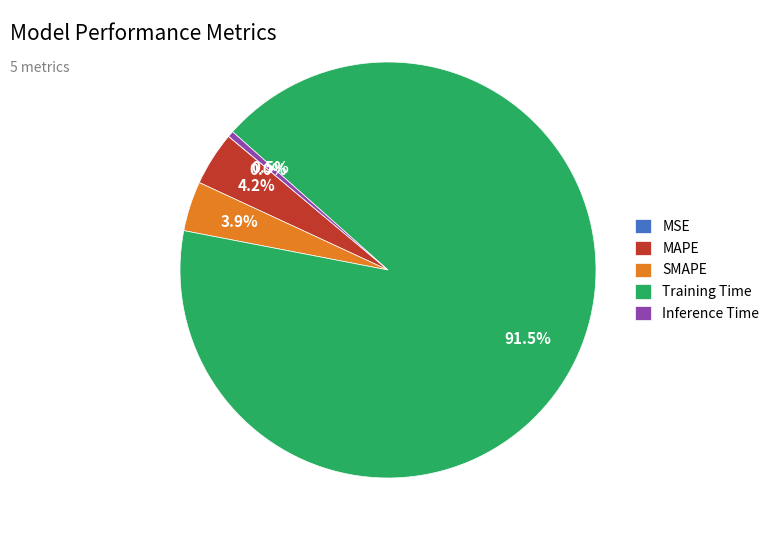

Between MAPE and Training Time, which is larger?

Training Time